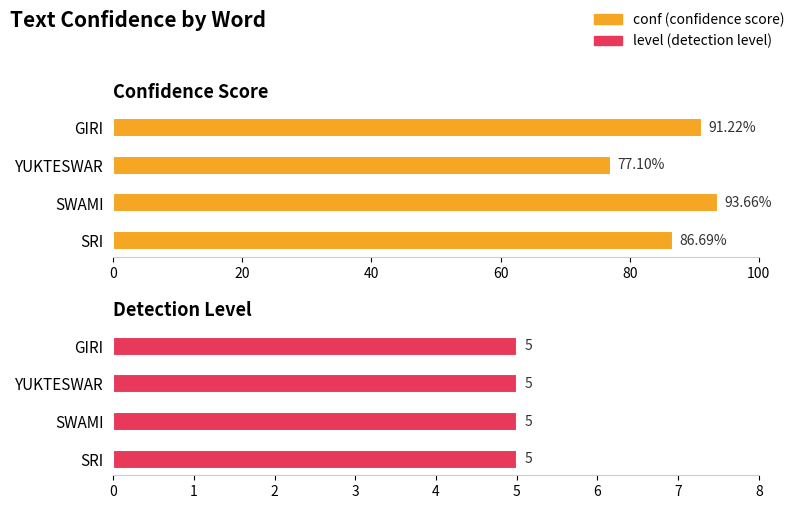

Rank the series by their maximum value, from lowest to highest.

level, conf